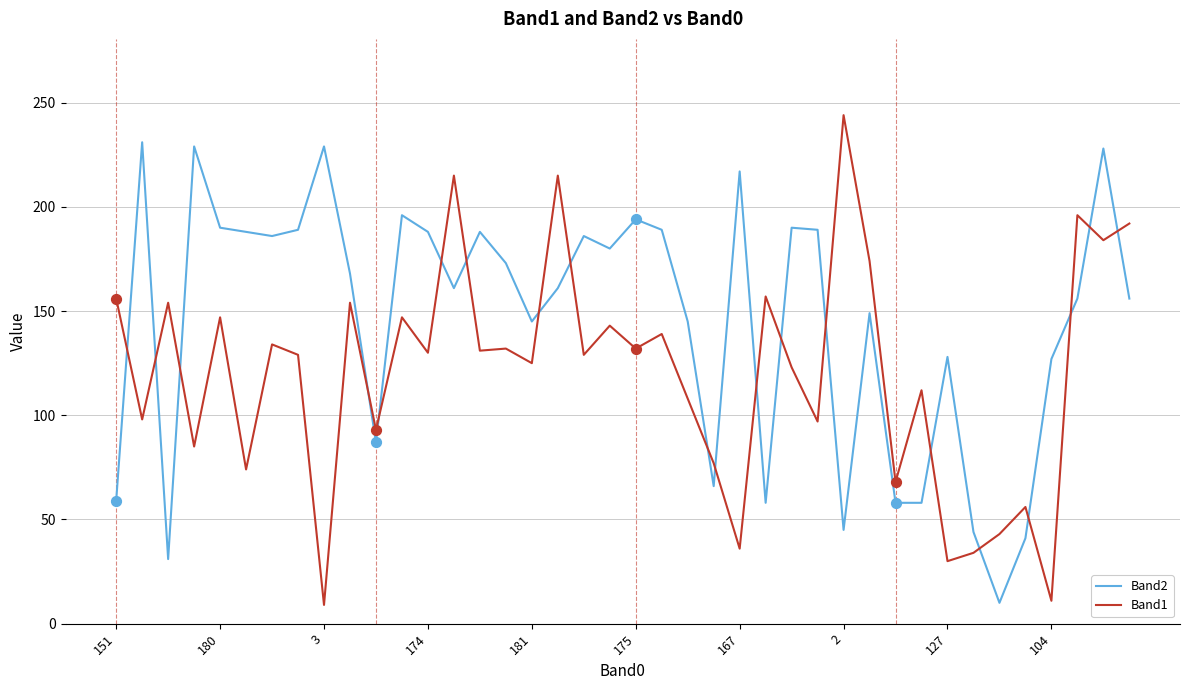

Which series has the largest range (max minus min)?

Band1